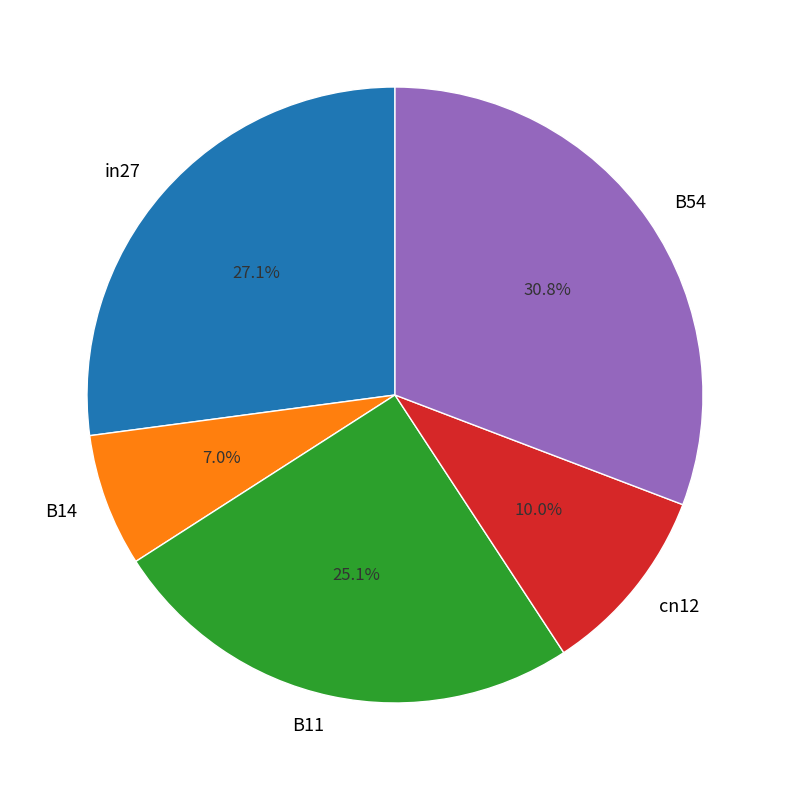

Rank the categories by value from highest to lowest.

B54, in27, B11, cn12, B14